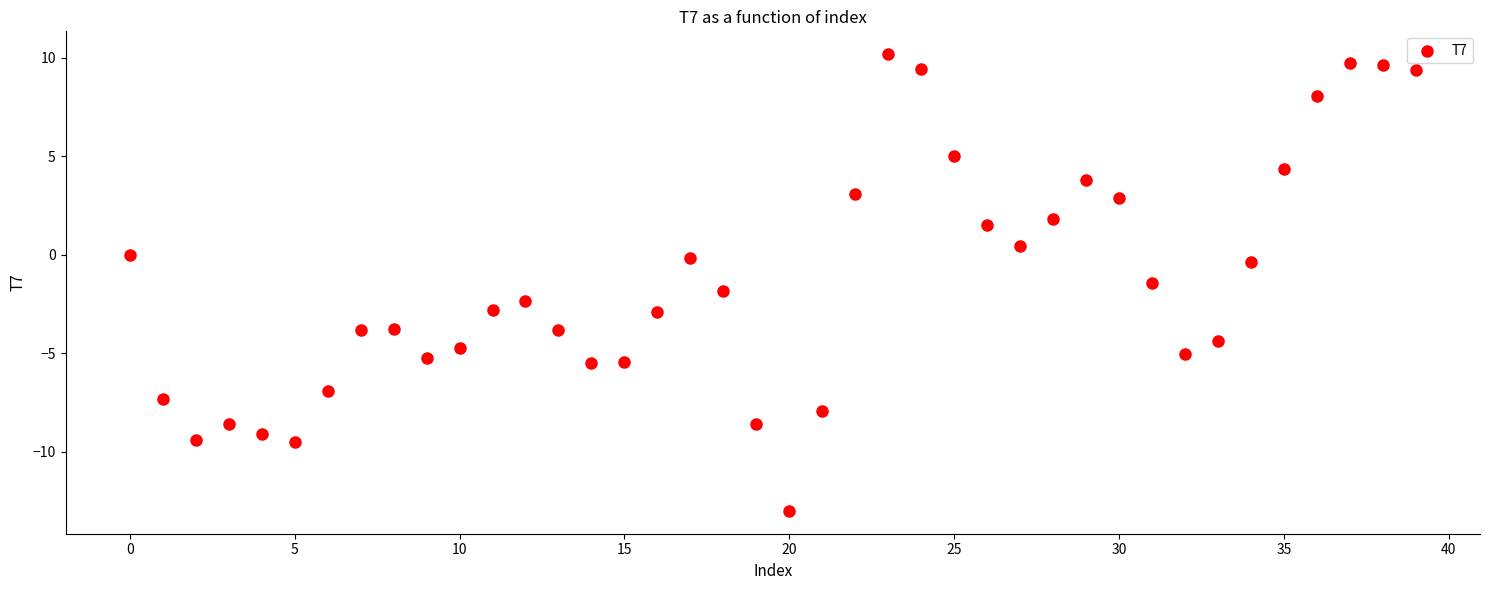

What is the range of Y values (max minus min)?

23.2